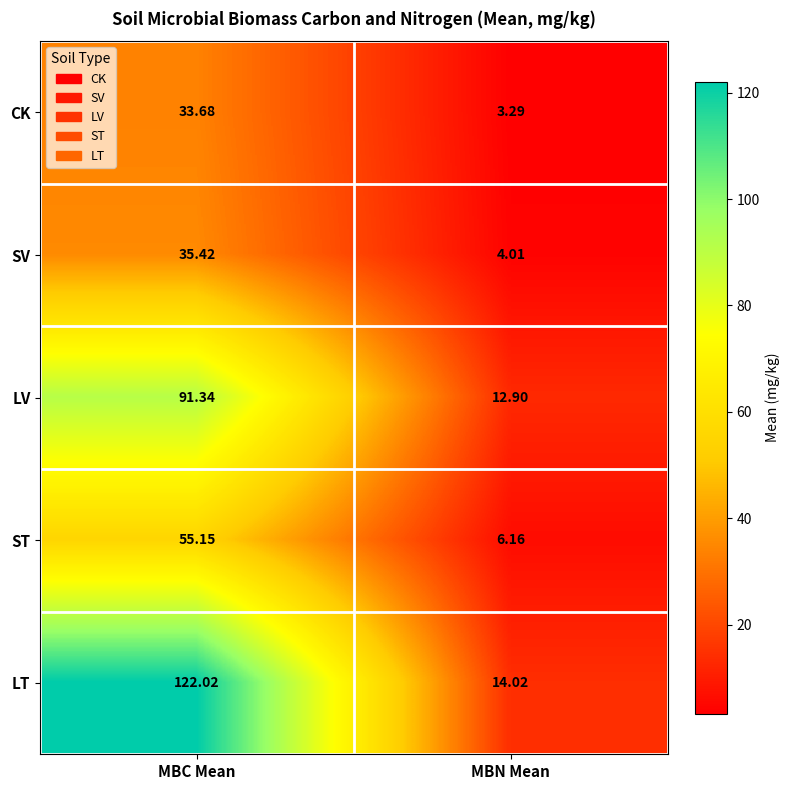

At which label does LV reach its peak?

MBC Mean